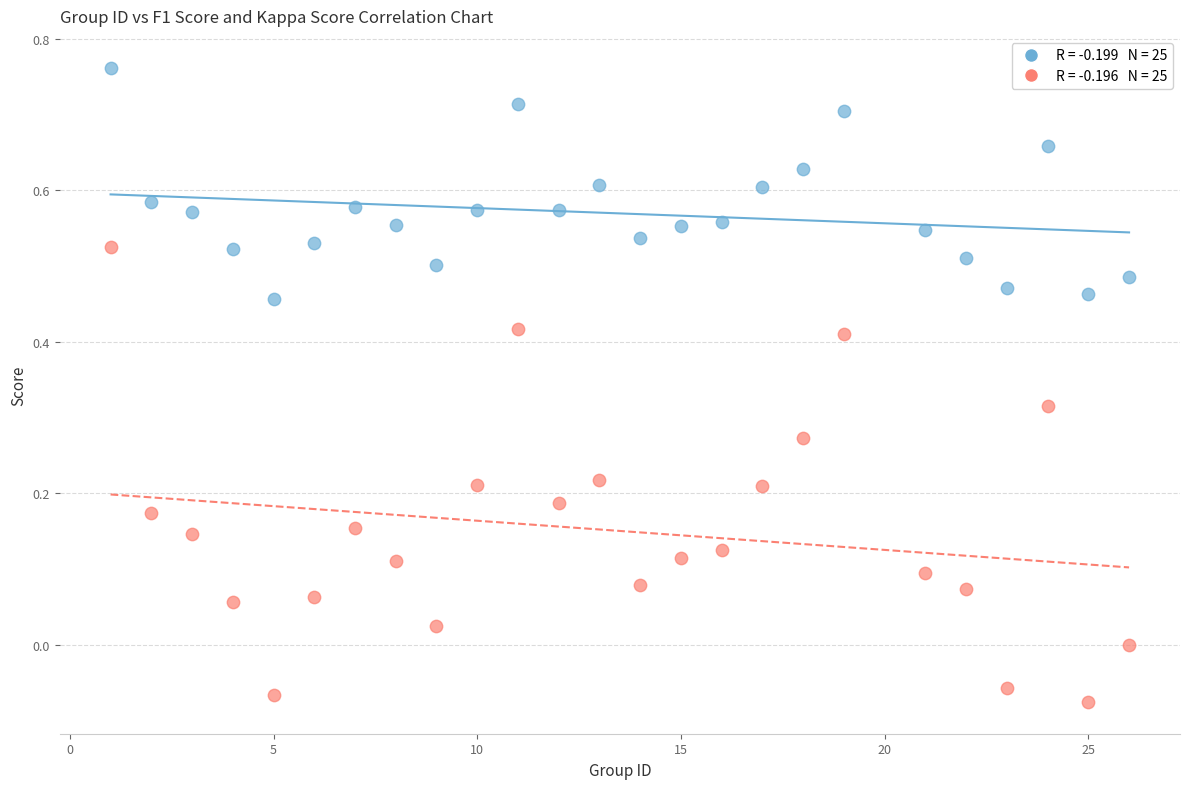

Across all data points, what is the range of X values (max minus min)?

25.0